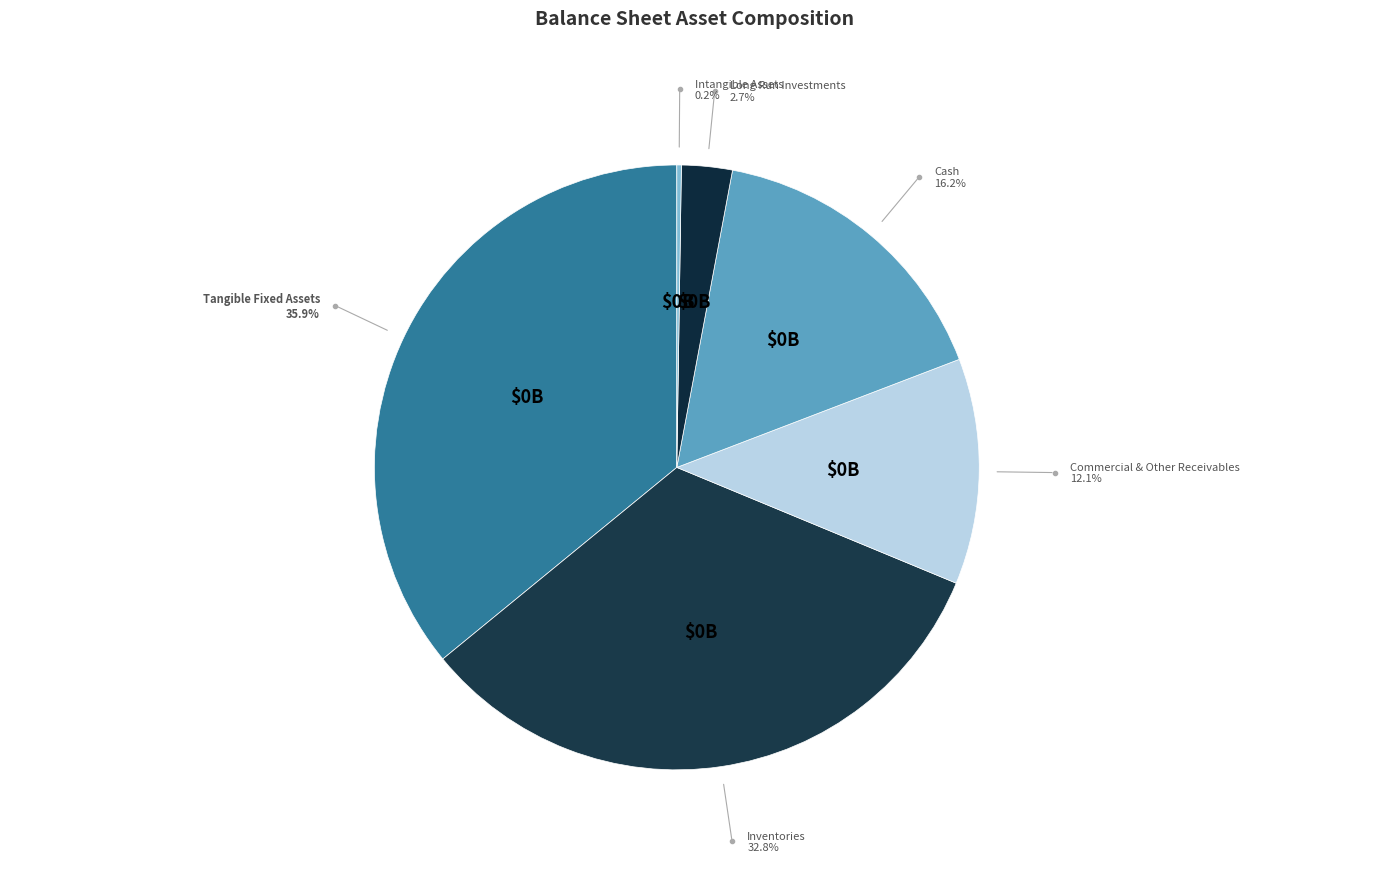

Rank the categories by value from highest to lowest.

tangible_fixed-assets, inventories, cash, commercial_and_other_receivables, long_run_investments, intangible_assets